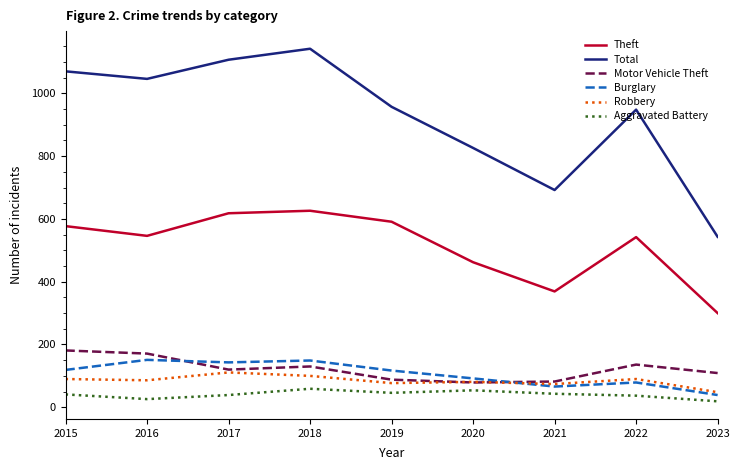

What is the sum of all Total values?

8331